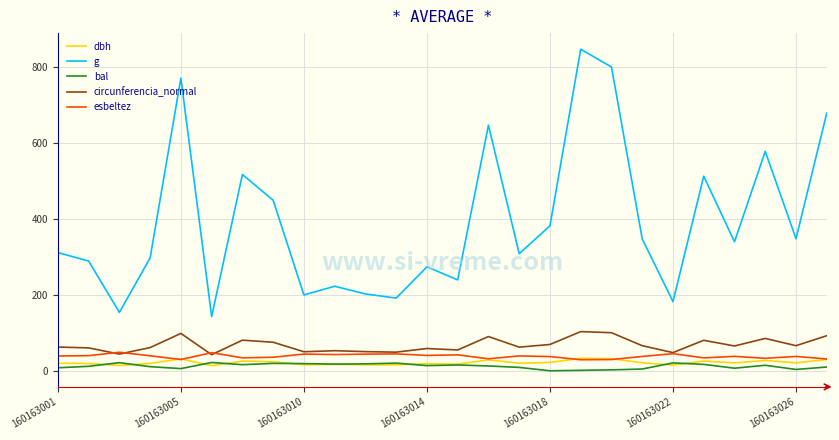

Which series has the largest range (max minus min)?

g